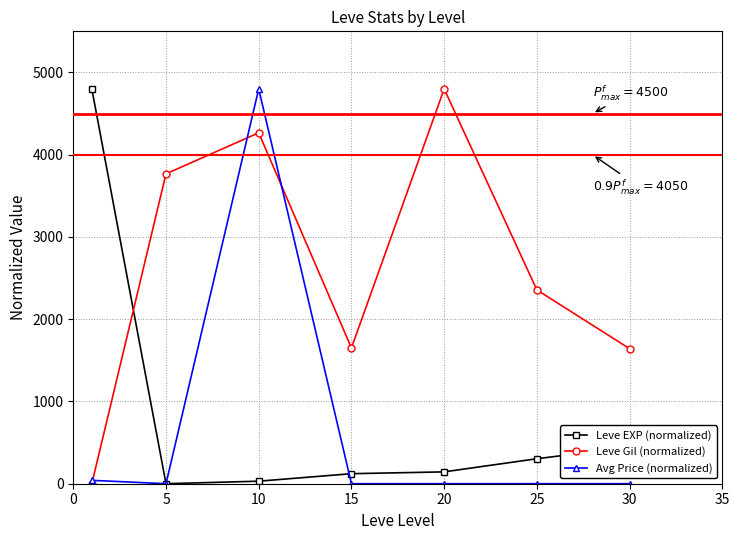

What are all the series names shown in the legend?

Leve EXP (normalized), Leve Gil (normalized), Avg Price (normalized)